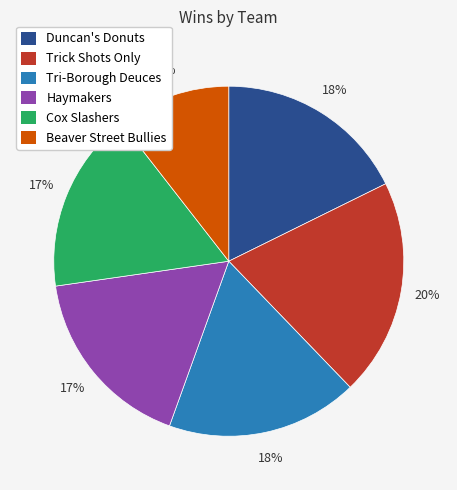

Combined, do Tri-Borough Deuces and Beaver Street Bullies account for over 50%?

No